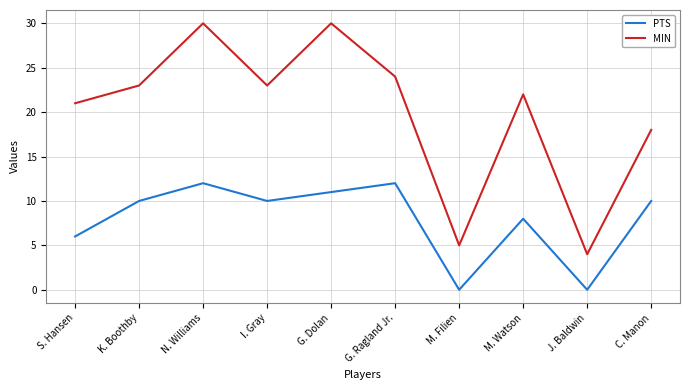

How many lines are shown in the chart?

2